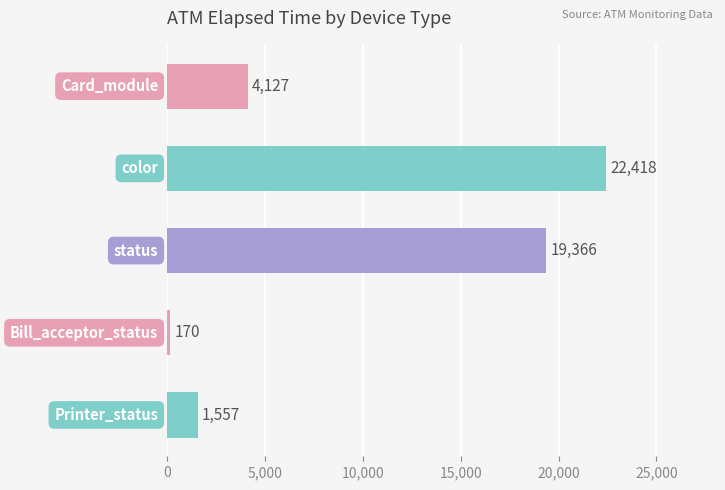

What is the sum of all values?

47638